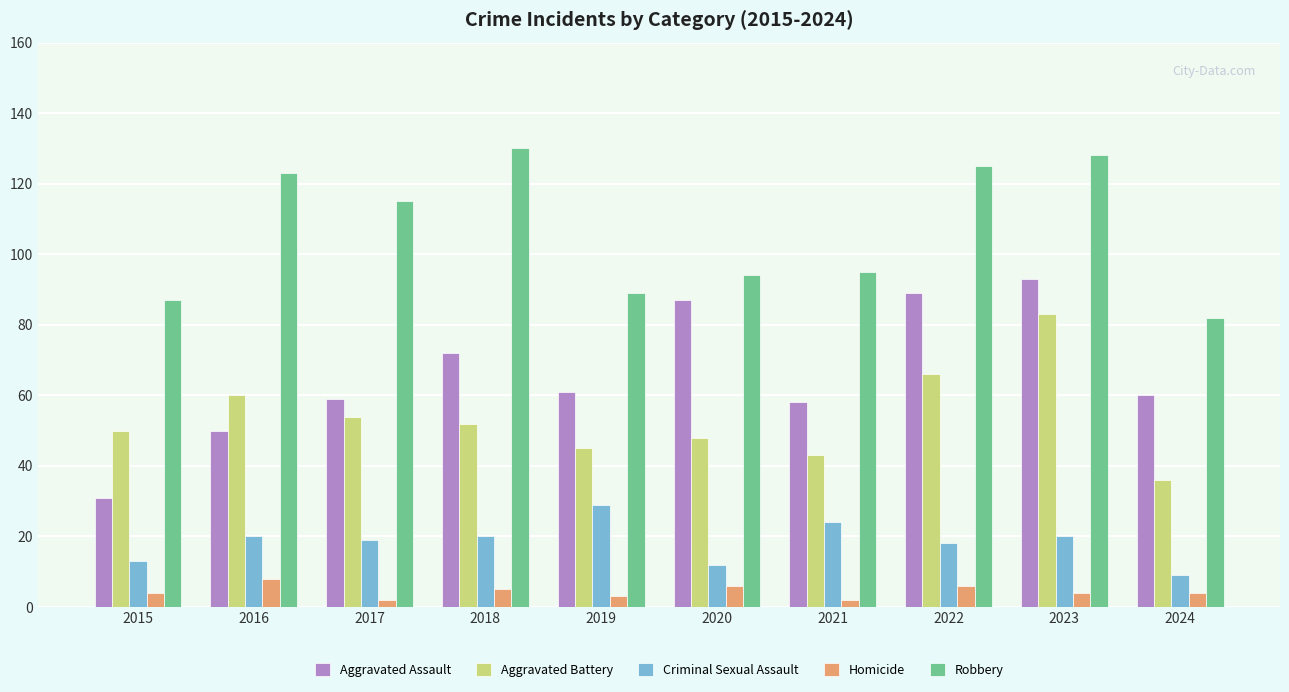

What is the maximum value shown in the chart?

130